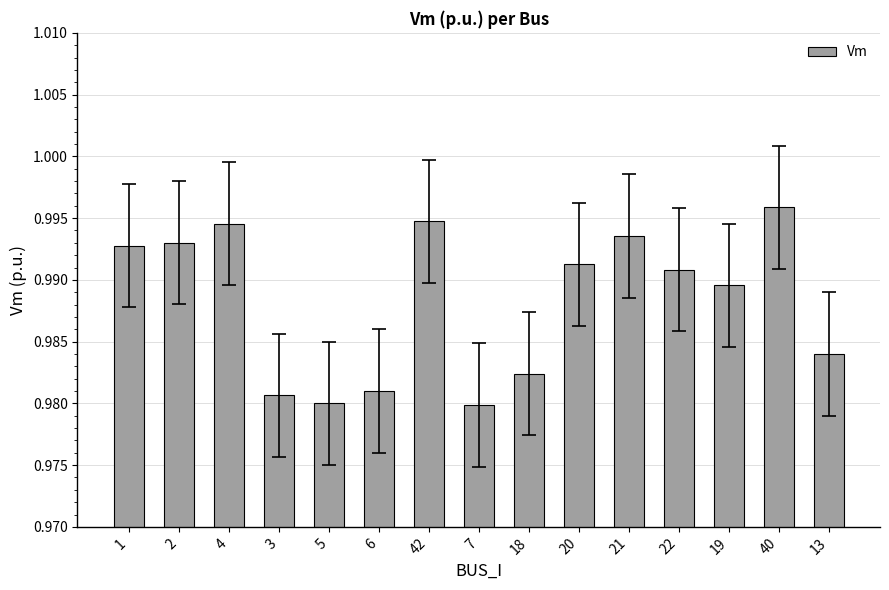

How many values are between 0 and 1?

15